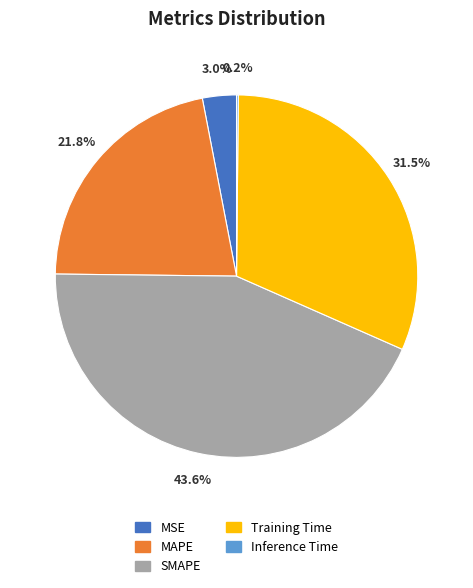

Do MSE and MAPE together represent more than half of the pie?

No